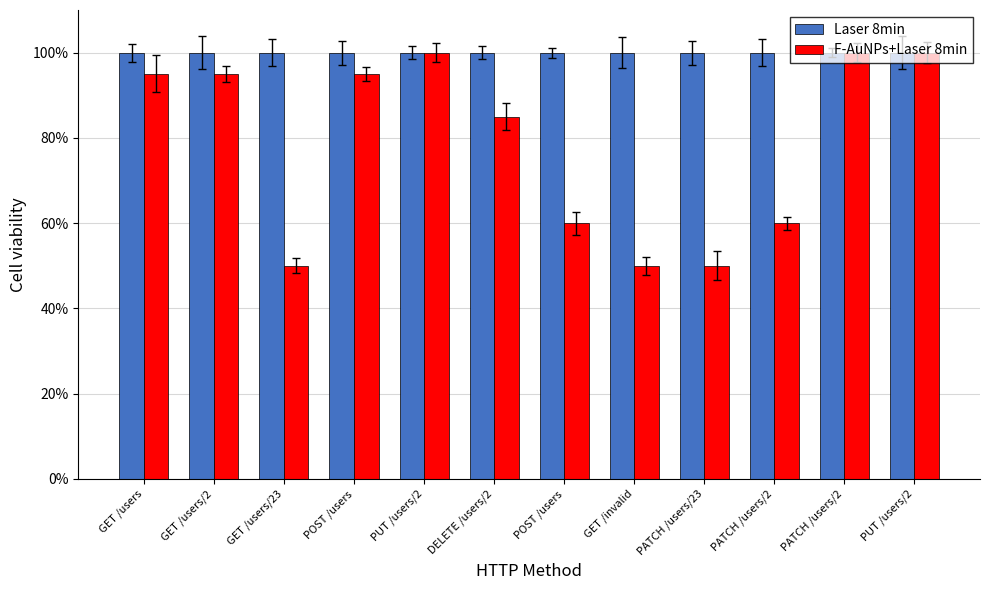

The value of Laser 8min at POST /users is 39. True or false?

False